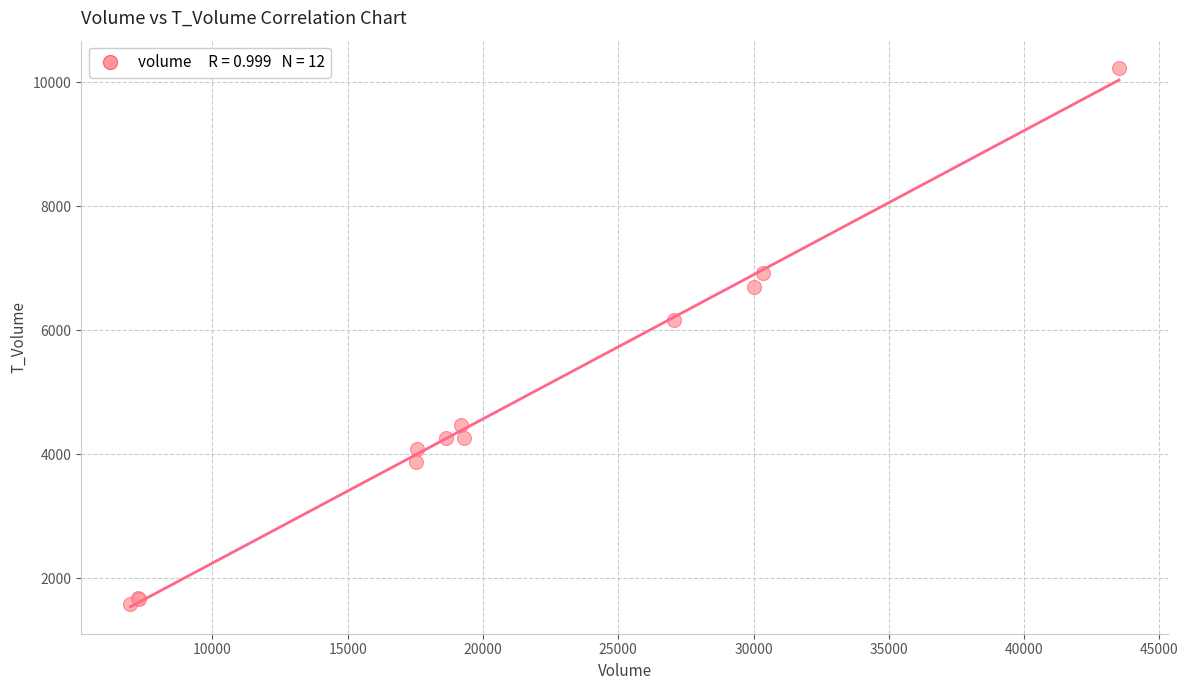

What Y value in the scatter plot is closest to 5908?

6171